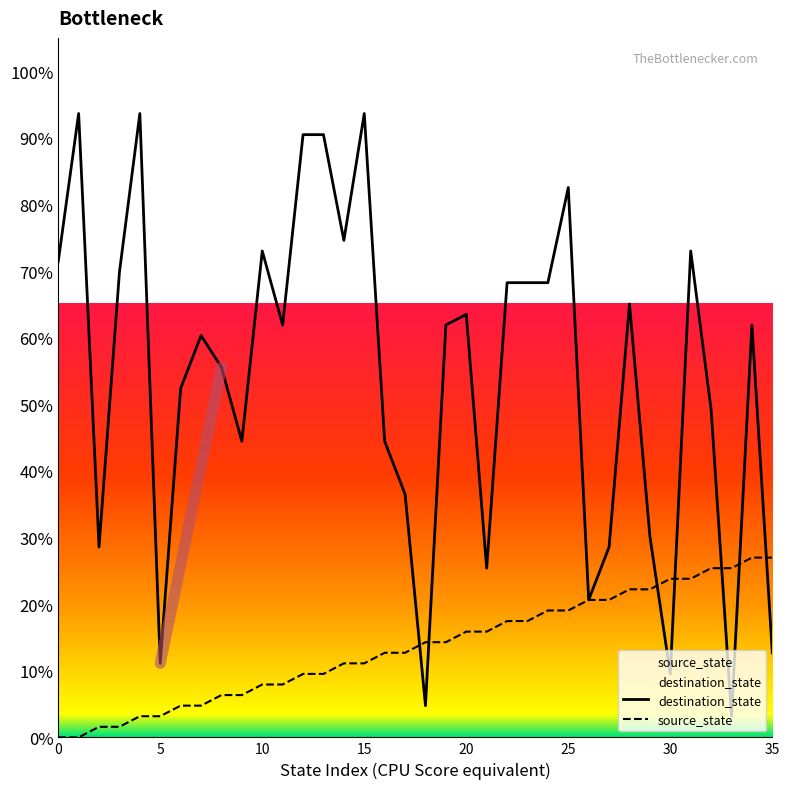

What are all the series names shown in the legend?

source_state, destination_state